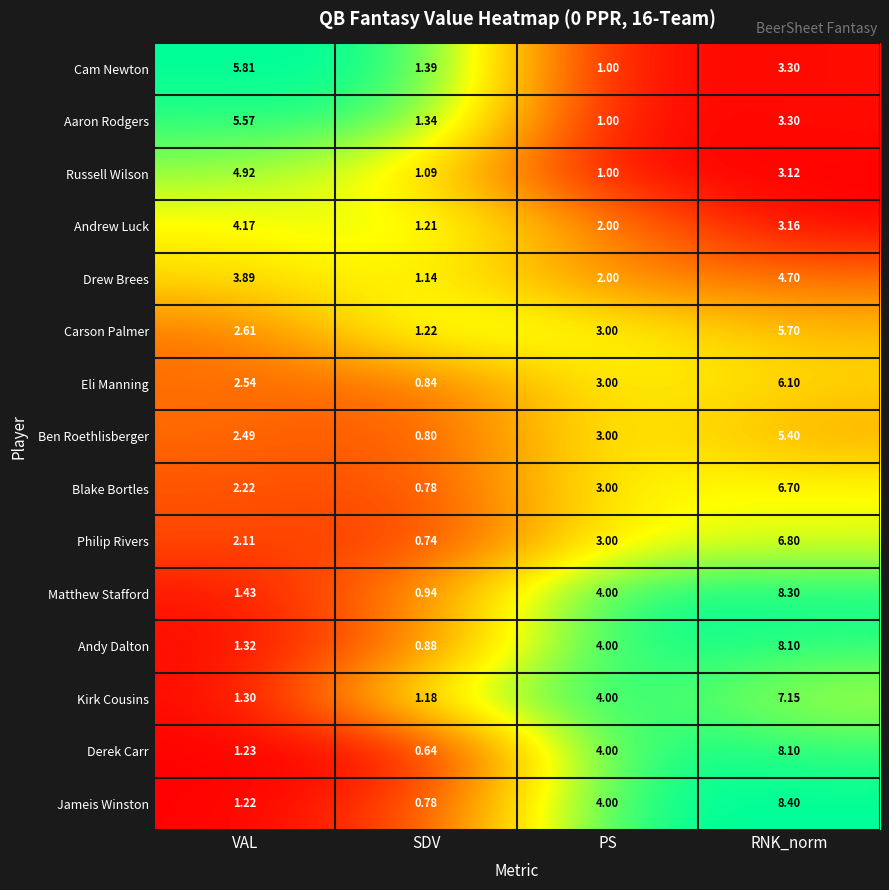

Is the value of Aaron Rodgers at RNK_norm greater than the value of Drew Brees at RNK_norm?

No